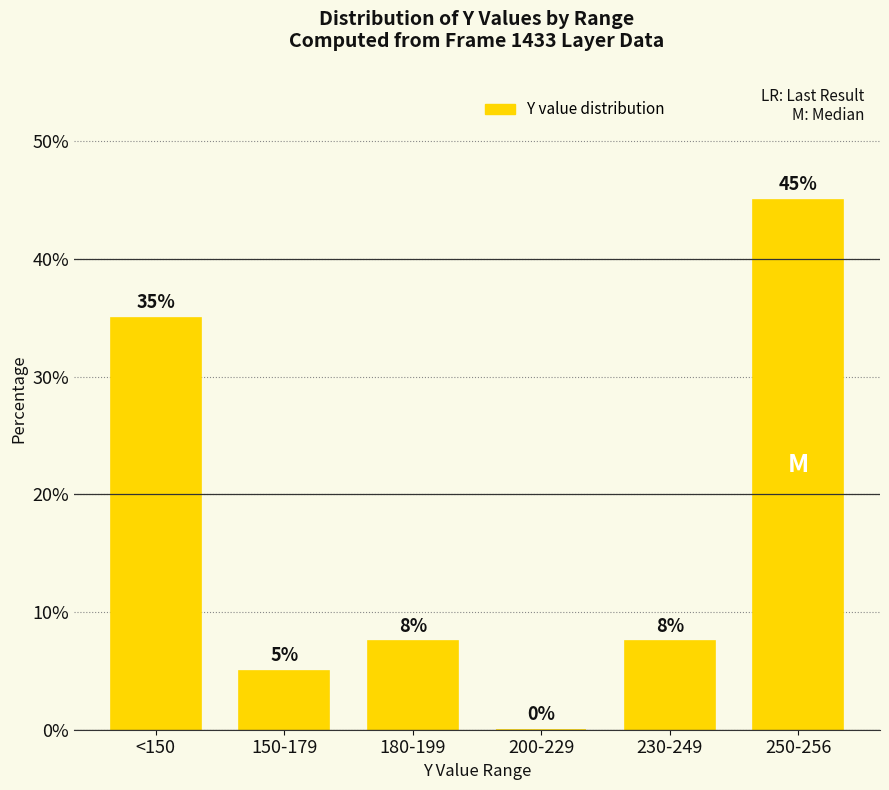

Are the bars grouped side by side (vs. stacked)?

No